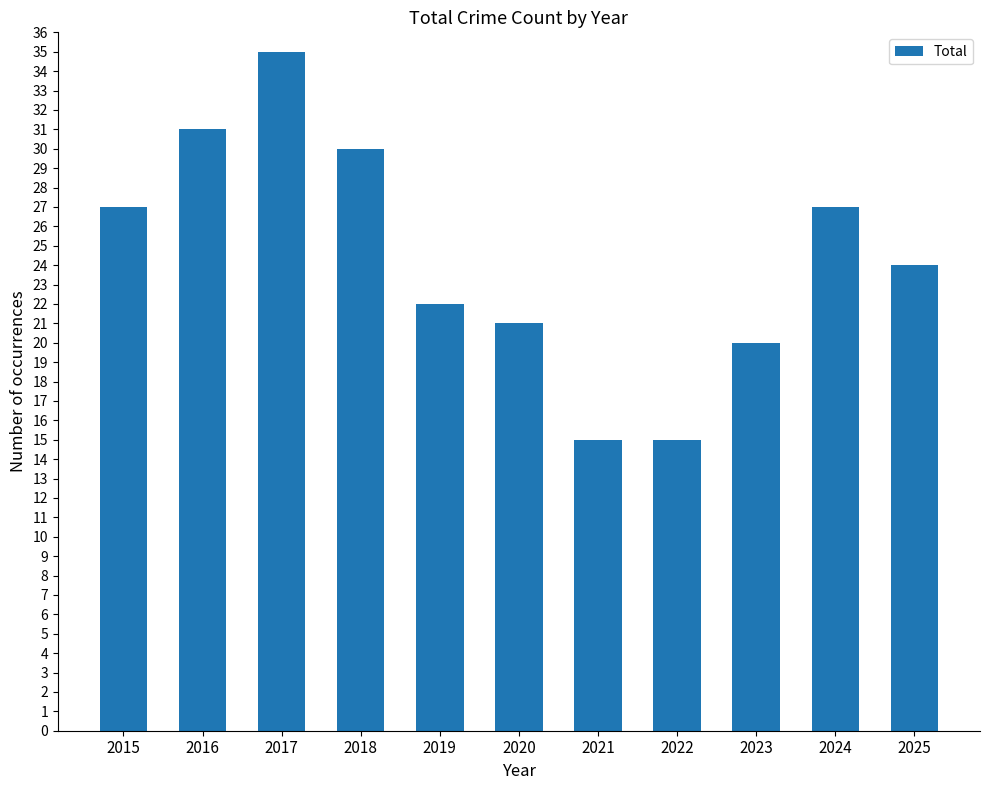

Are the bars horizontal?

No